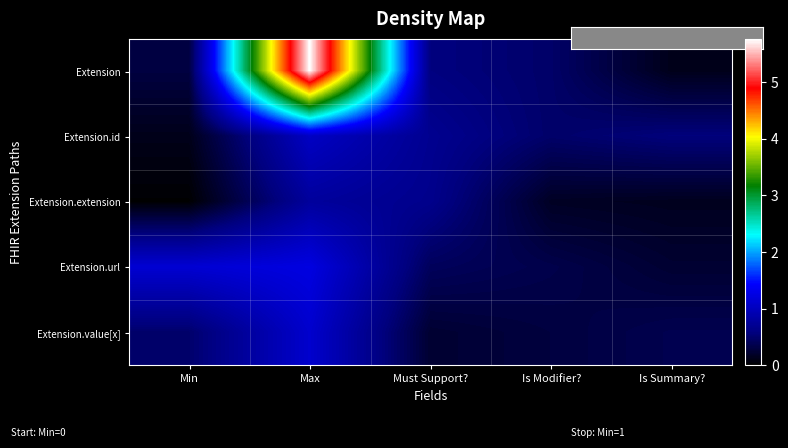

At which category is the sum across all series the highest?

Max